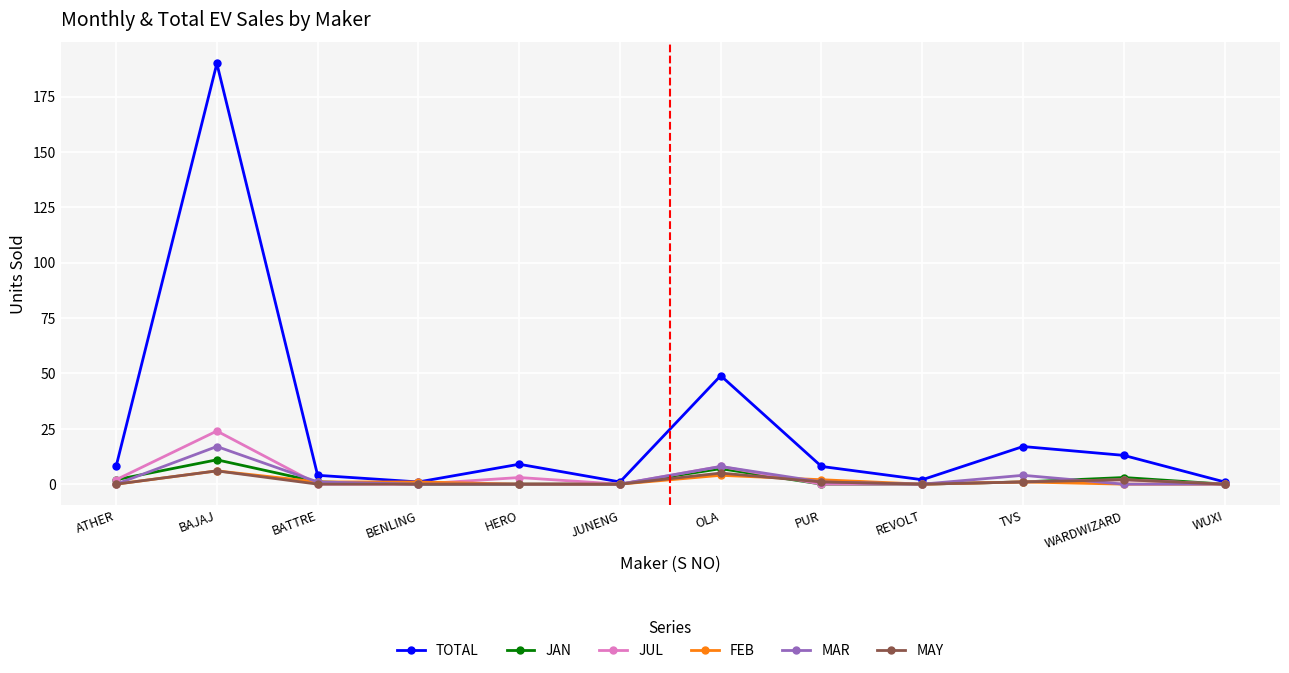

At which category is the sum across all series the highest?

BAJAJ